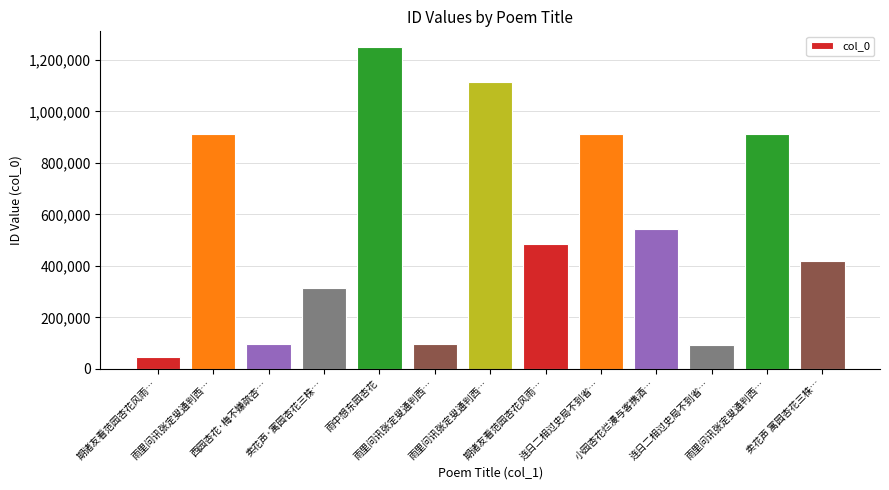

What is the change in value from 雨里问讯张定叟通判西… to 期诸友看范园杏花风雨…?

-427803